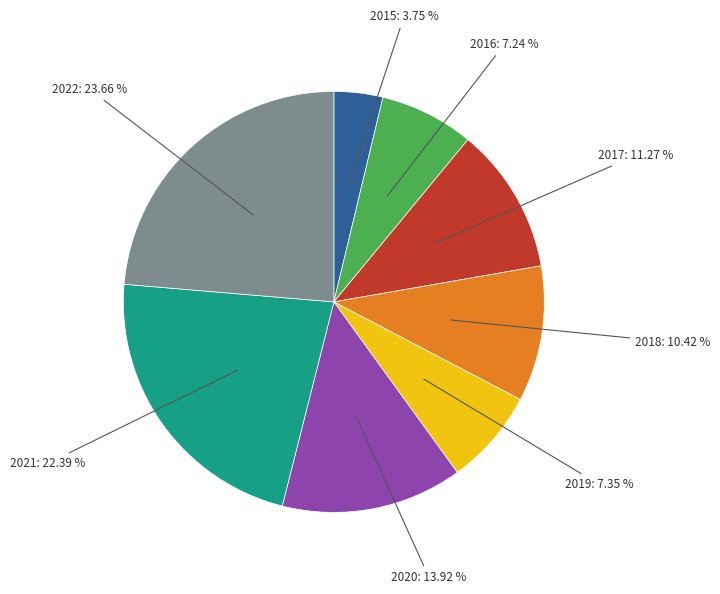

What percentage is NOT represented by 2020?

86.1%